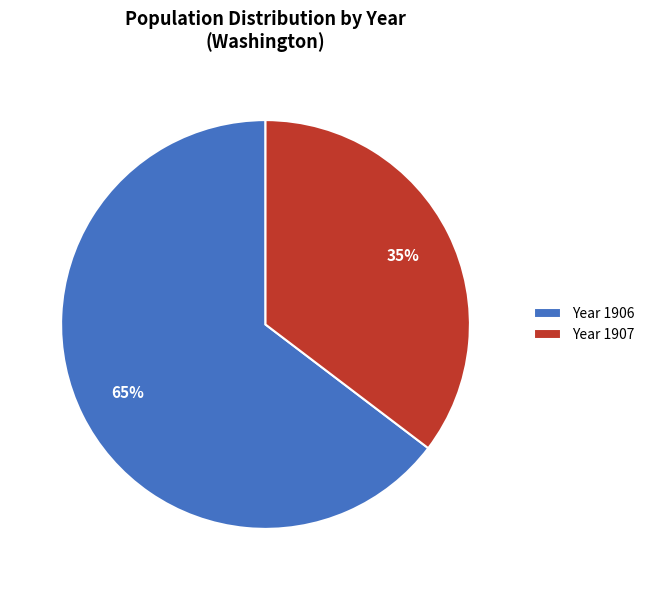

Combined, do Year 1906 and Year 1907 account for over 50%?

Yes